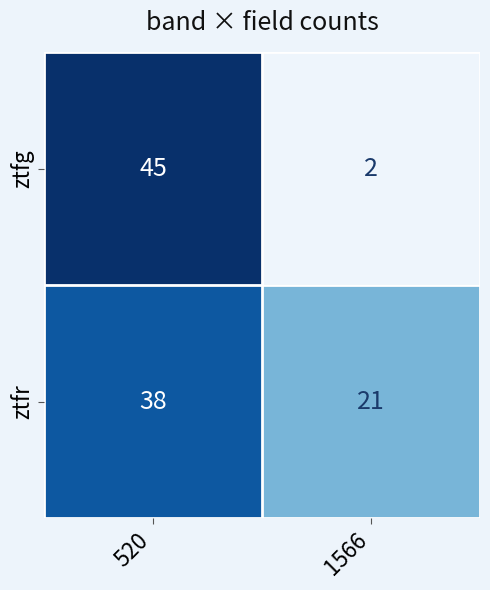

Reading left to right, extract all data points from this chart.

ztfg: 45	2
ztfr: 38	21